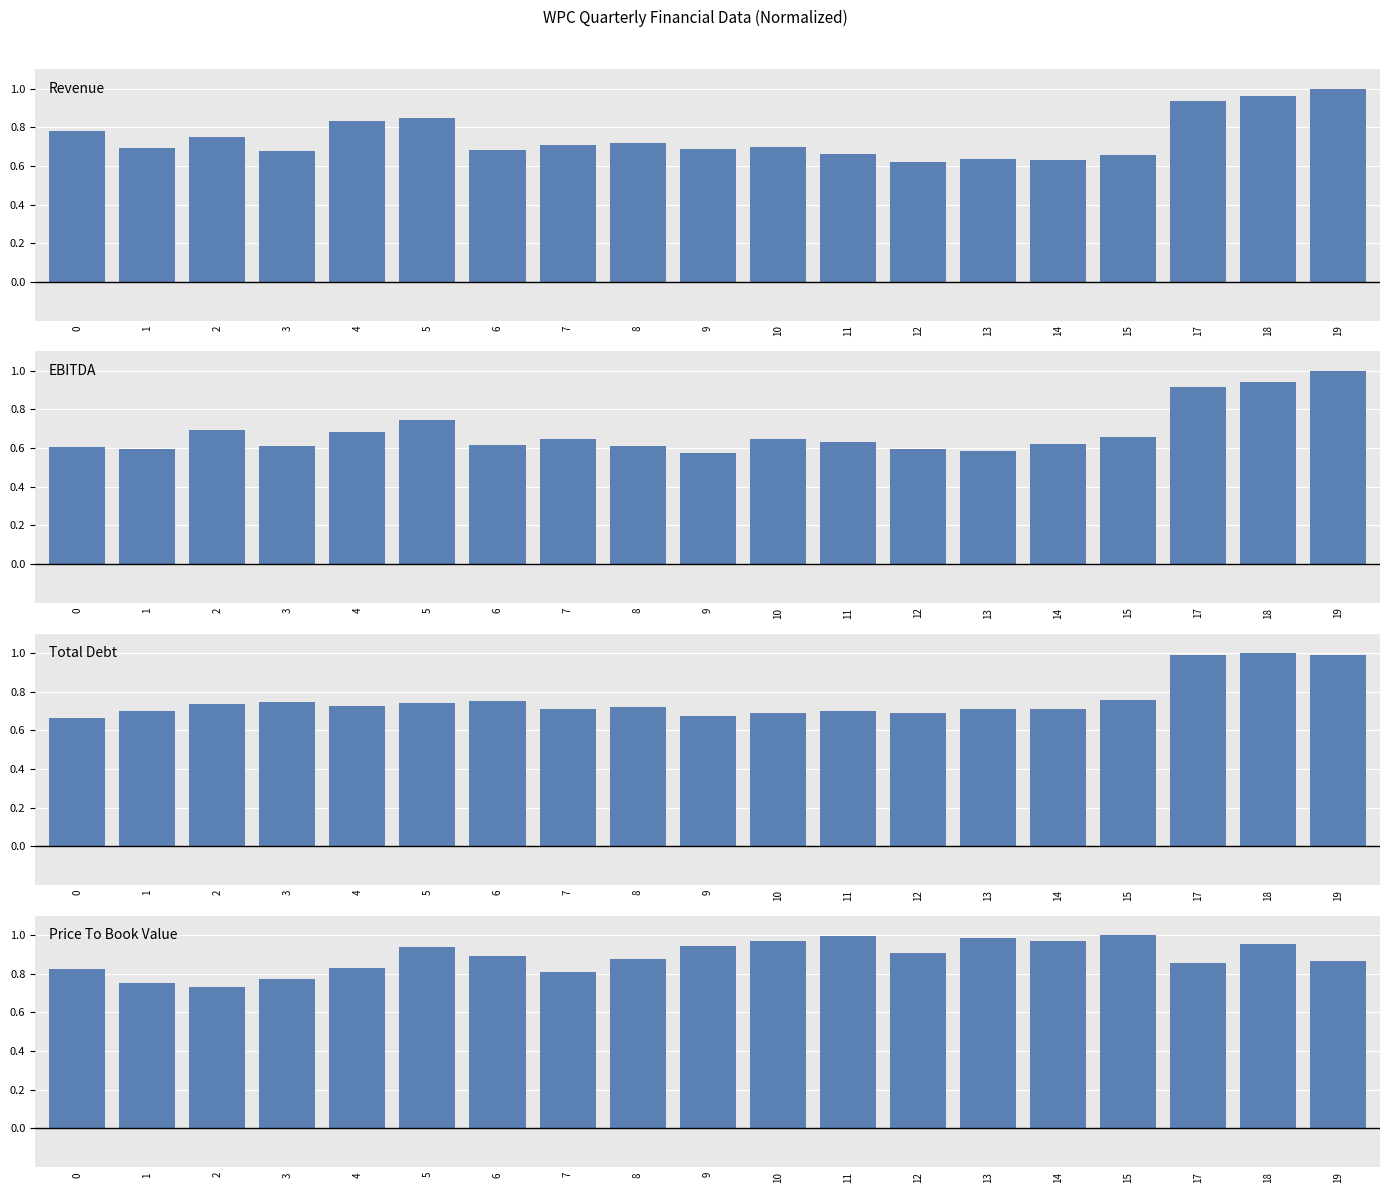

Reading left to right, list all the values displayed in this chart.

Revenue: 0=0.8	1=0.7	2=0.7	3=0.7	4=0.8	5=0.8	6=0.7	7=0.7	8=0.7	9=0.7	10=0.7	11=0.7	12=0.6	13=0.6	14=0.6	15=0.7	17=0.9	18=1.0	19=1.0
EBITDA: 0=0.6	1=0.6	2=0.7	3=0.6	4=0.7	5=0.7	6=0.6	7=0.6	8=0.6	9=0.6	10=0.6	11=0.6	12=0.6	13=0.6	14=0.6	15=0.7	17=0.9	18=0.9	19=1.0
Total Debt: 0=0.7	1=0.7	2=0.7	3=0.7	4=0.7	5=0.7	6=0.8	7=0.7	8=0.7	9=0.7	10=0.7	11=0.7	12=0.7	13=0.7	14=0.7	15=0.8	17=1.0	18=1.0	19=1.0
Price To Book Value: 0=0.8	1=0.8	2=0.7	3=0.8	4=0.8	5=0.9	6=0.9	7=0.8	8=0.9	9=0.9	10=1.0	11=1.0	12=0.9	13=1.0	14=1.0	15=1.0	17=0.9	18=1.0	19=0.9